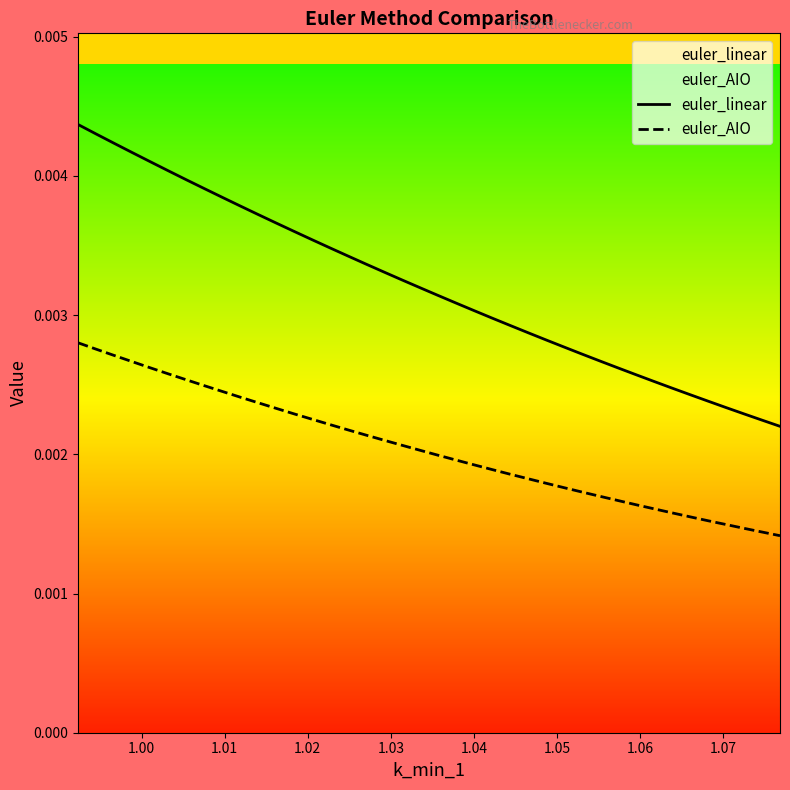

Rank the series by their average value, from lowest to highest.

euler_AIO, euler_linear